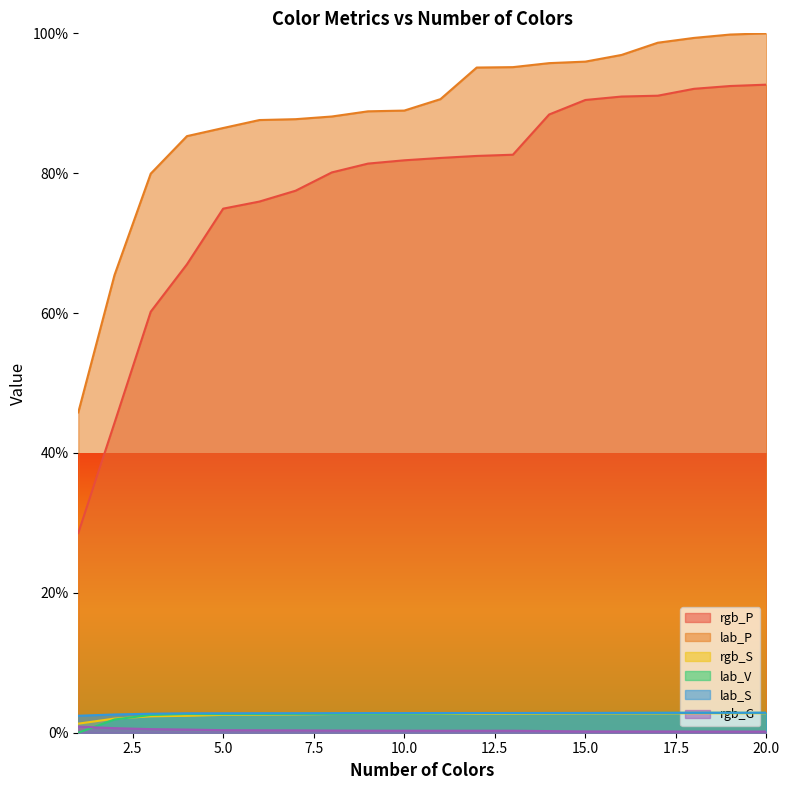

The value of lab_P at 4 is 143.8. True or false?

False